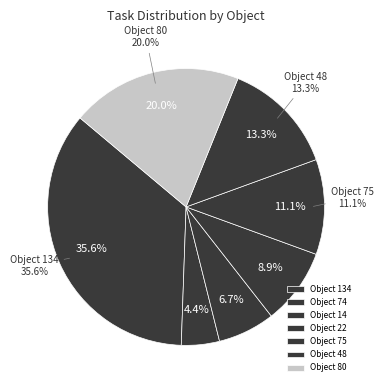

Do 74 and 48 together represent more than half of the pie?

No